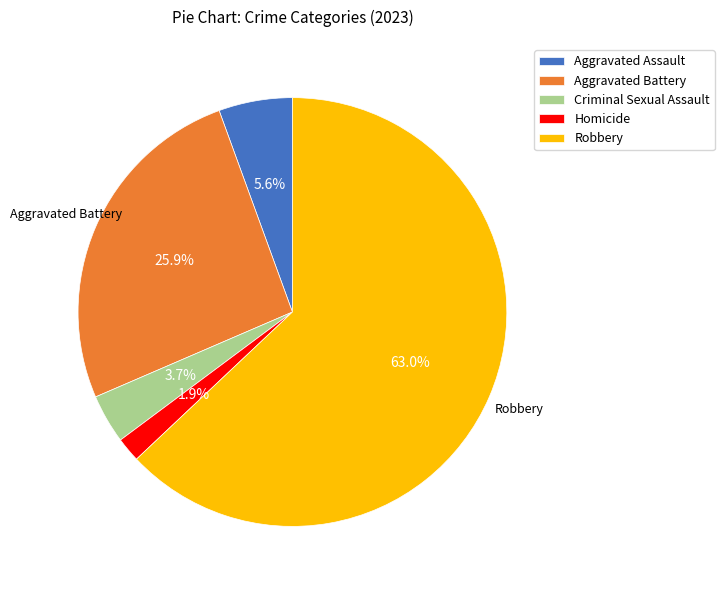

Rank the categories by value from lowest to highest.

Homicide, Criminal Sexual Assault, Aggravated Assault, Aggravated Battery, Robbery